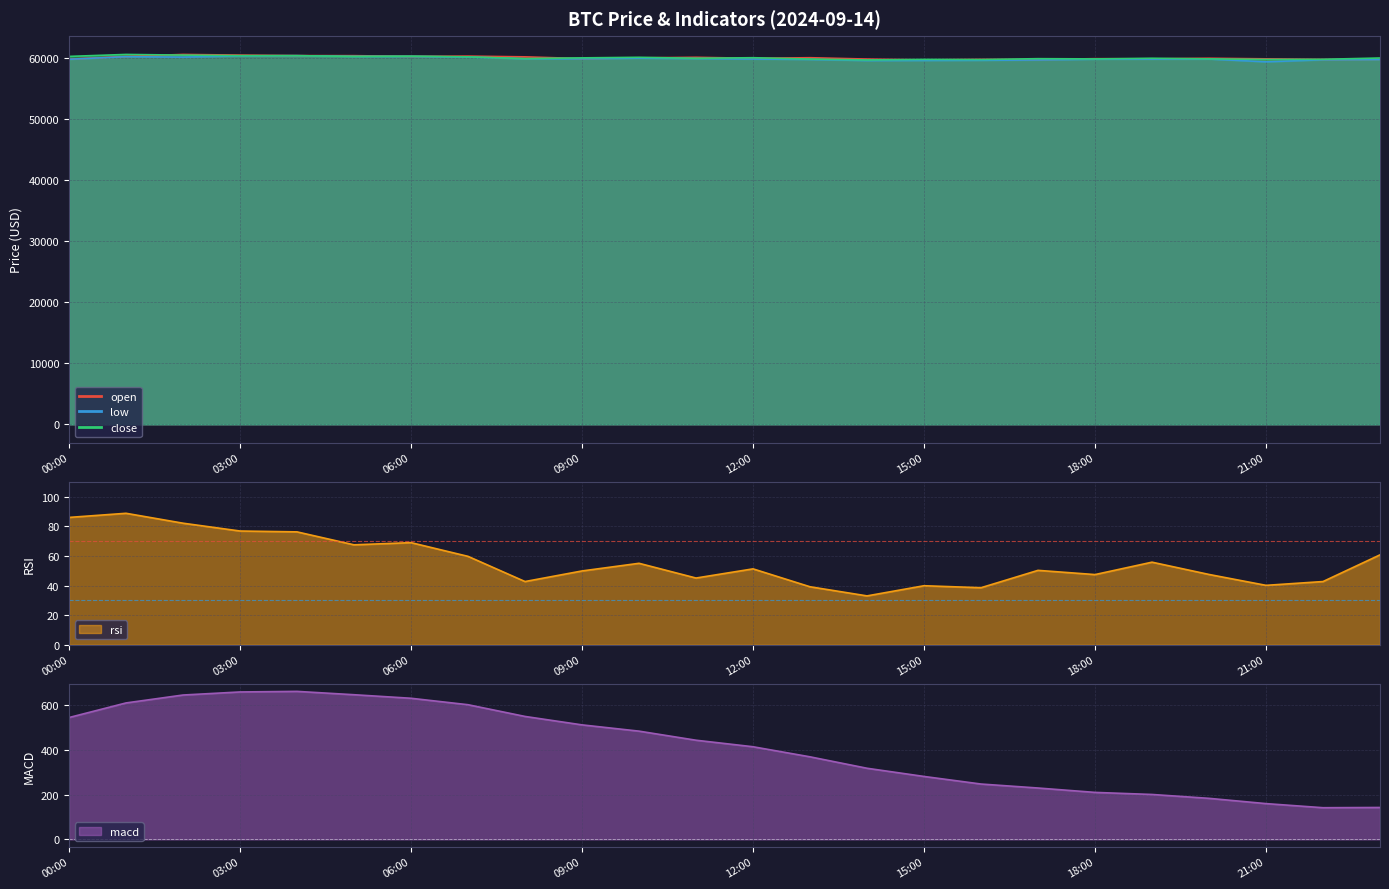

The value of rsi at 05:00 is 16.8. True or false?

False